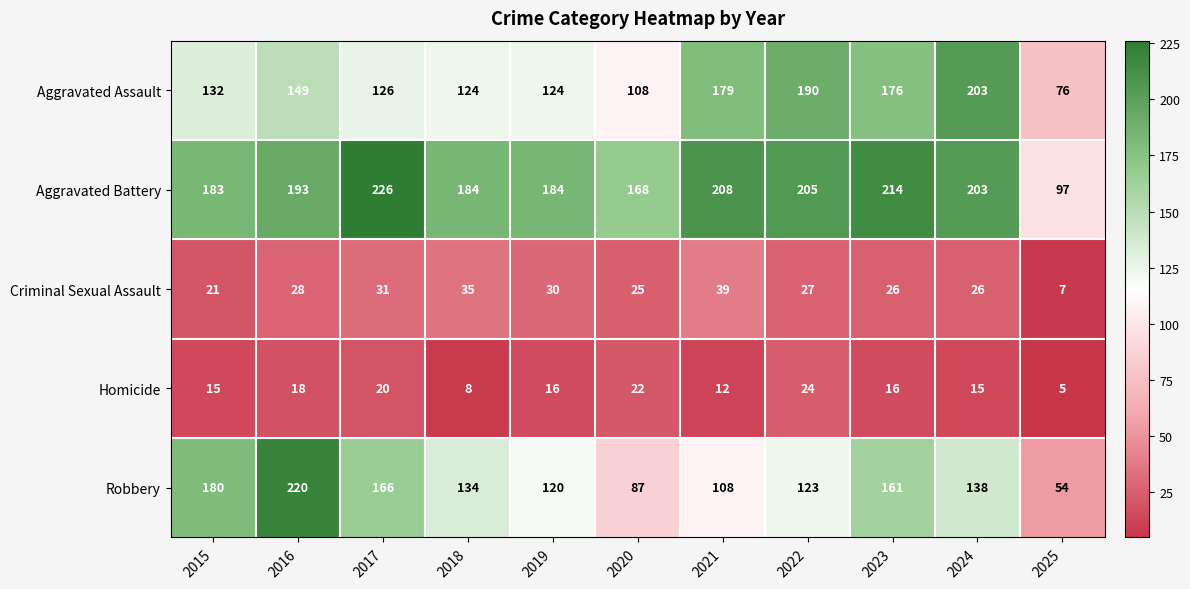

What is the difference between the maximum and minimum values in the Aggravated Assault series?

127